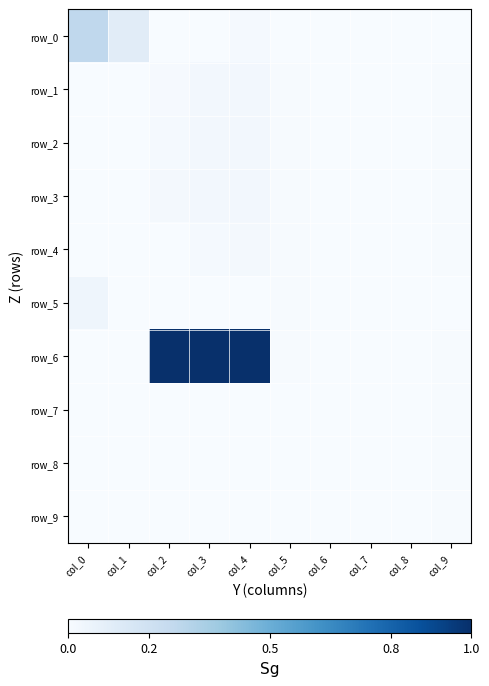

Which series changed the most between col_2 and col_6?

row_6